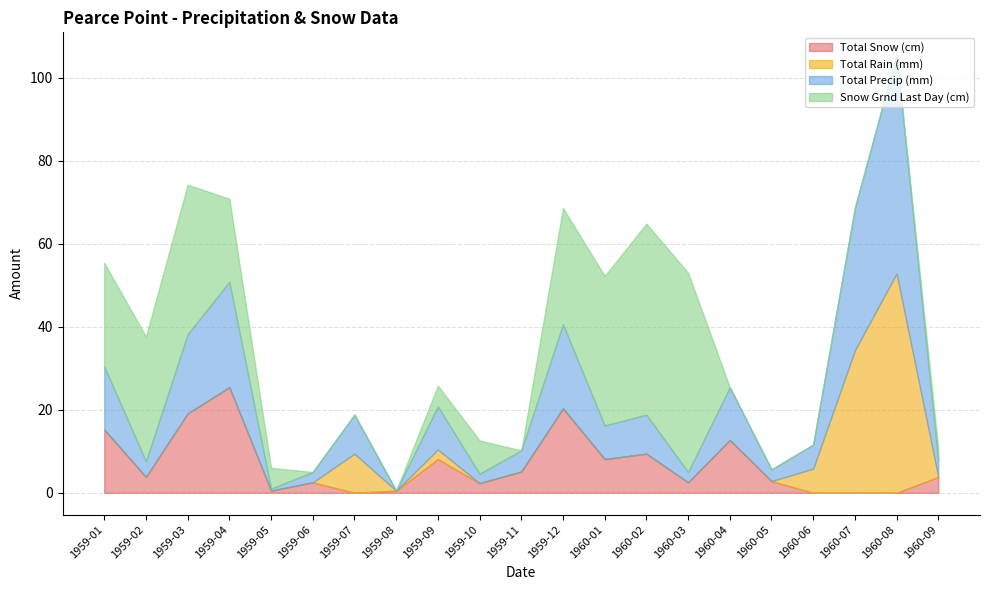

True or false: Total Snow (cm) and Total Rain (mm) intersect in this chart.

True